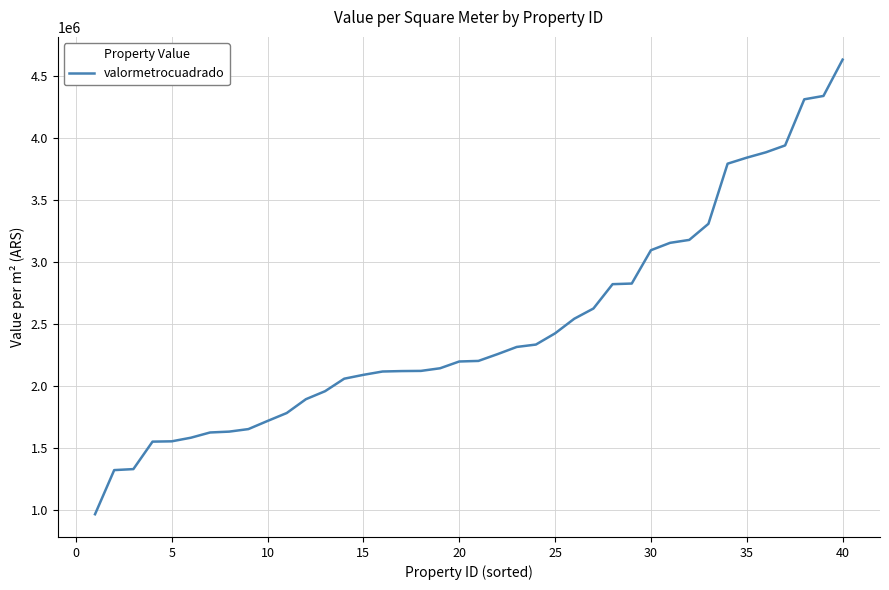

Does the chart display data point markers on the line(s)?

No